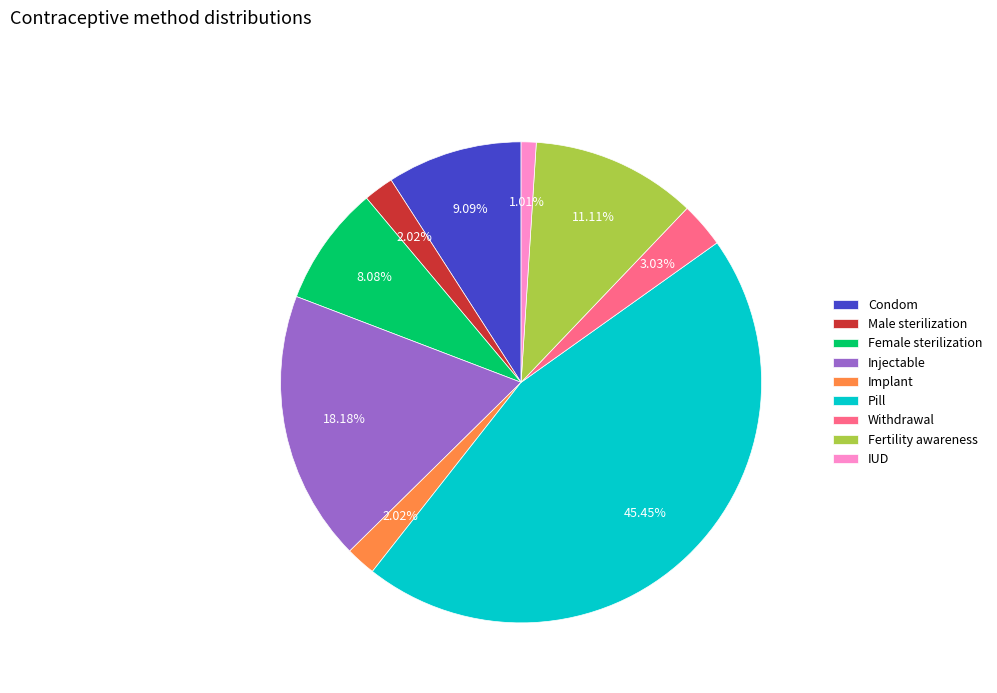

To the nearest percent, what is the average slice percentage?

11%